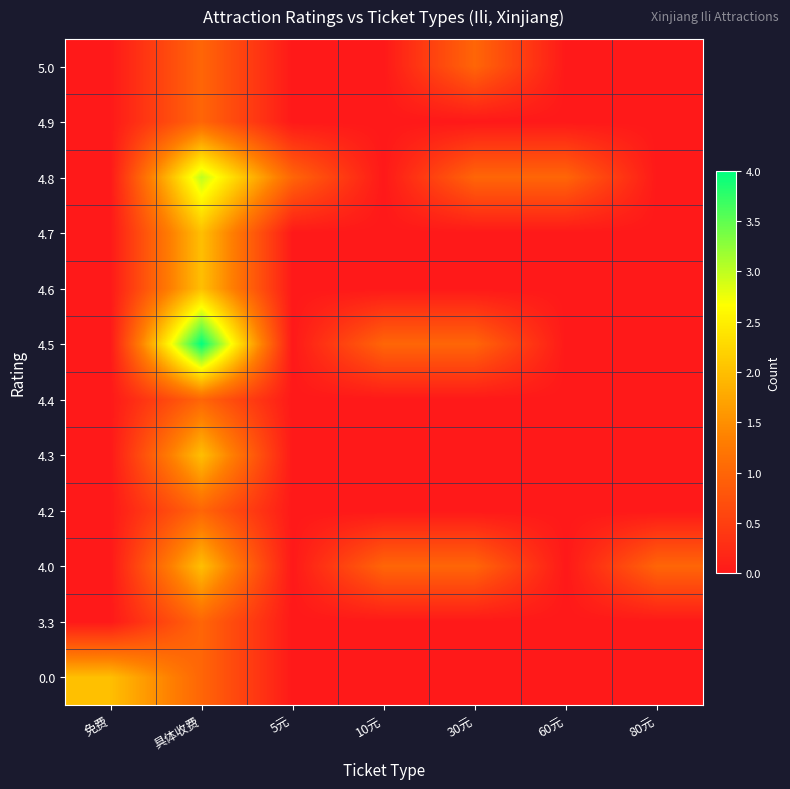

What is the spread (max minus min) of values at 80元?

1